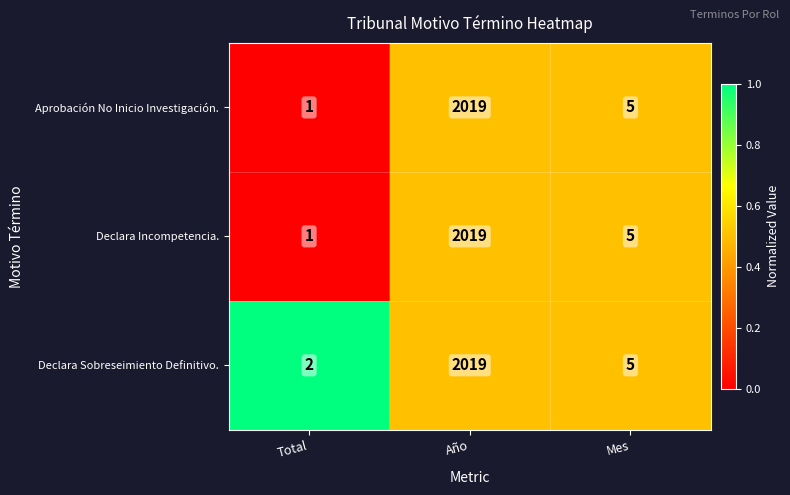

Reading left to right, transcribe all the data shown in this chart.

Aprobación No Inicio Investigación.: 1	2019	5
Declara Incompetencia.: 1	2019	5
Declara Sobreseimiento Definitivo.: 2	2019	5